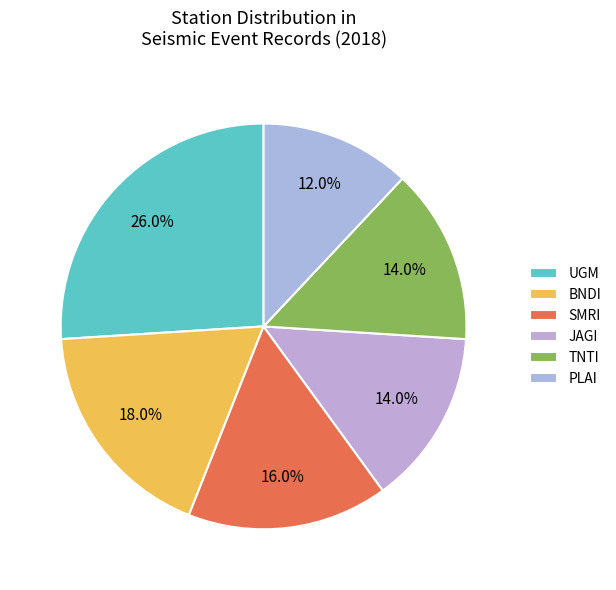

Is the sum of JAGI and UGM greater than half?

No